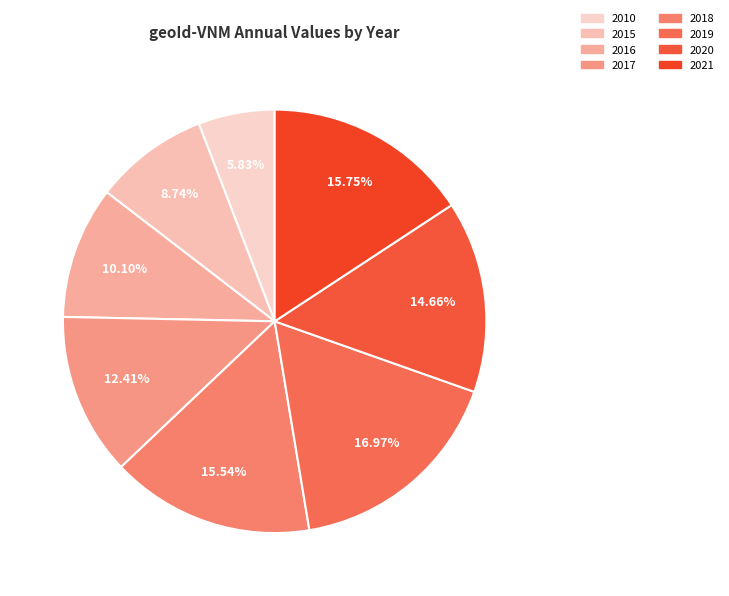

Is it true that 2020 is 15% of the pie?

True